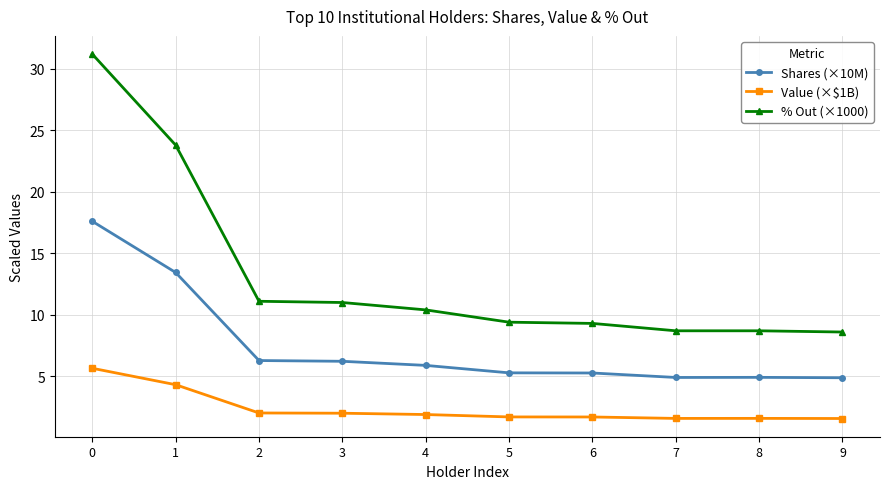

How many data points does each series have?

10